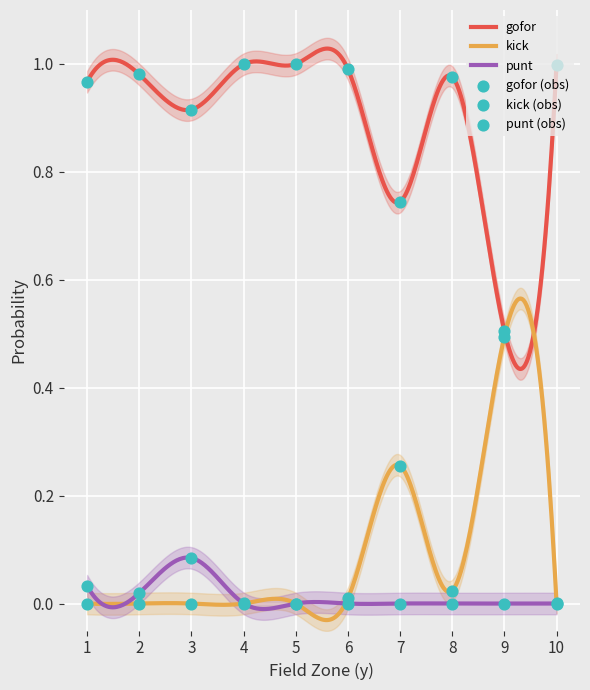

At how many categories does at least one series exceed 0?

10